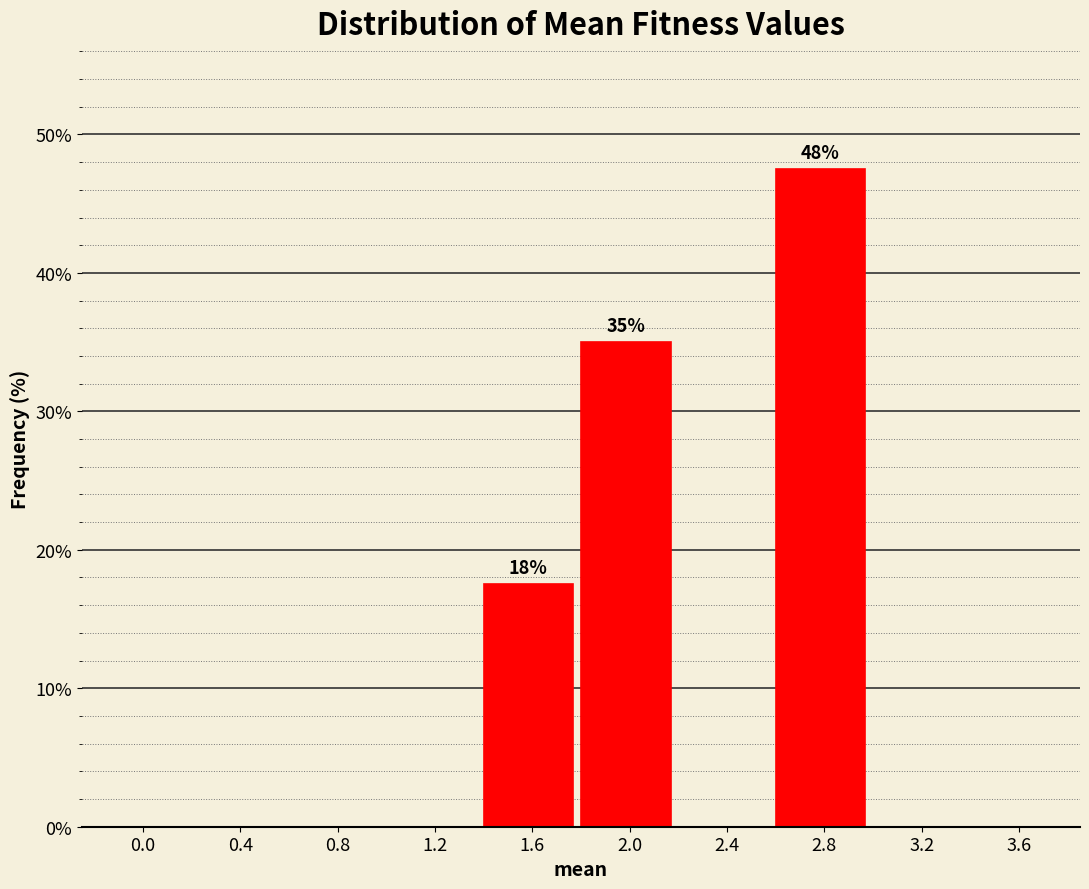

Reading right to left, list all the values displayed in this chart.

3.6=0.0	3.2=0.0	2.8=47.5	2.4=0.0	2.0=35.0	1.6=17.5	1.2=0.0	0.8=0.0	0.4=0.0	0.0=0.0